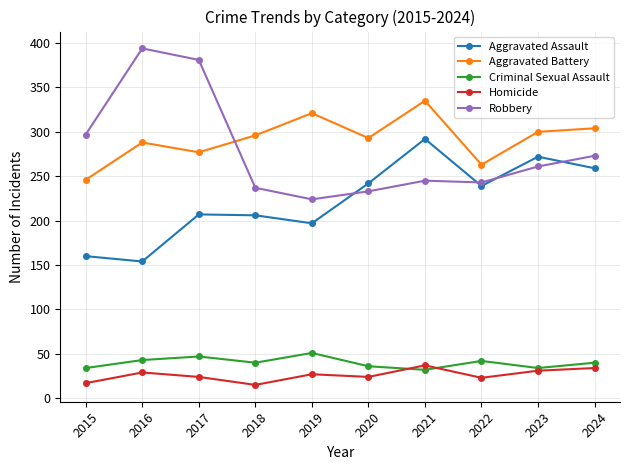

True or false: Aggravated Assault and Robbery intersect in this chart.

True